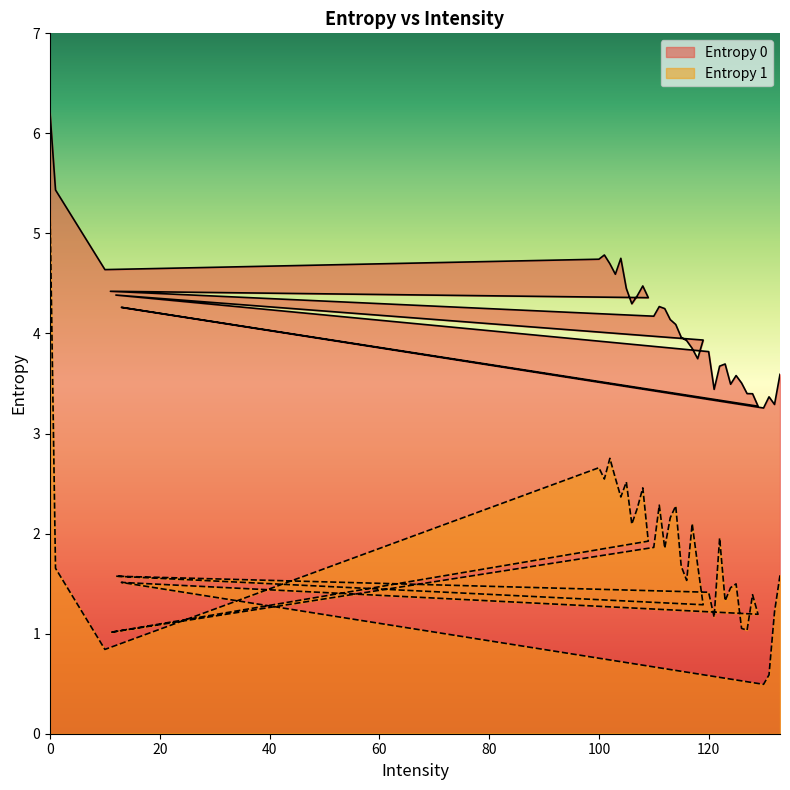

What is the minimum value for Entropy 0?

3.3